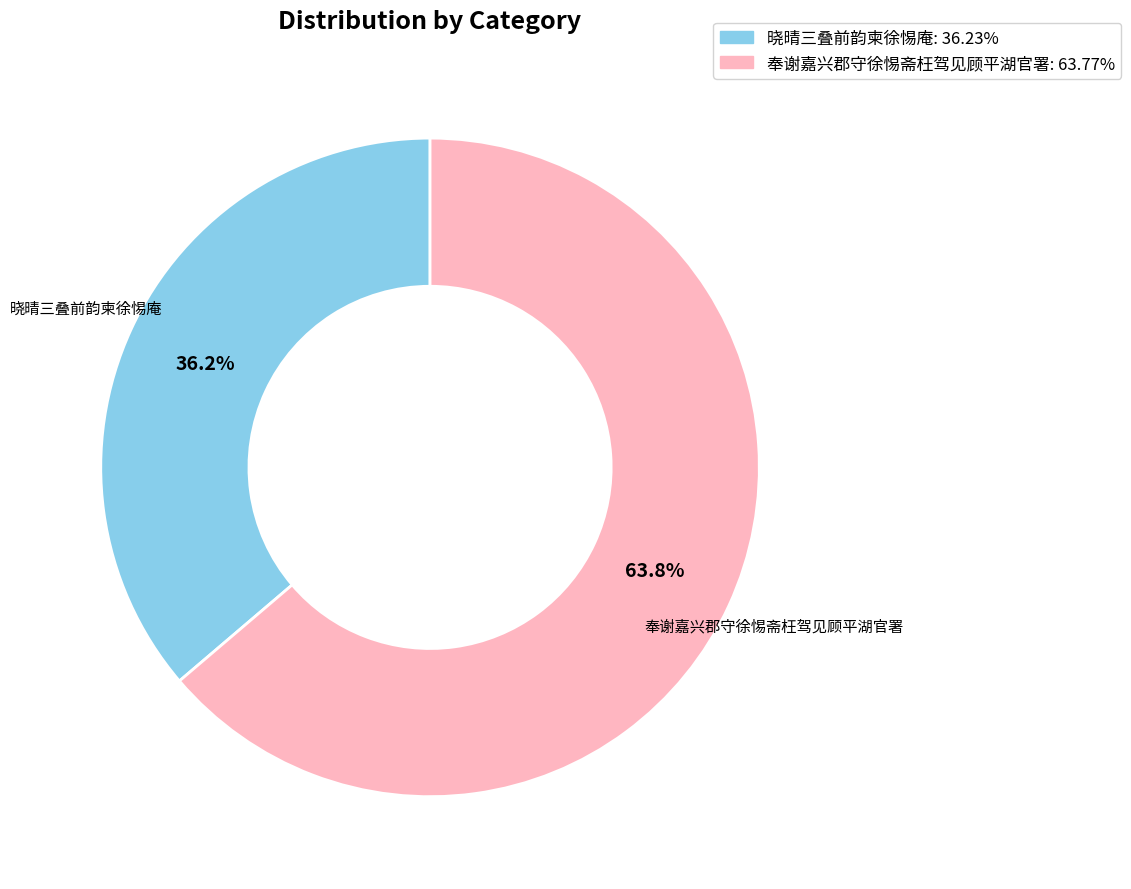

Combined, do 奉谢嘉兴郡守徐惕斋枉驾见顾平湖官署 and 晓晴三叠前韵柬徐惕庵 account for over 50%?

Yes